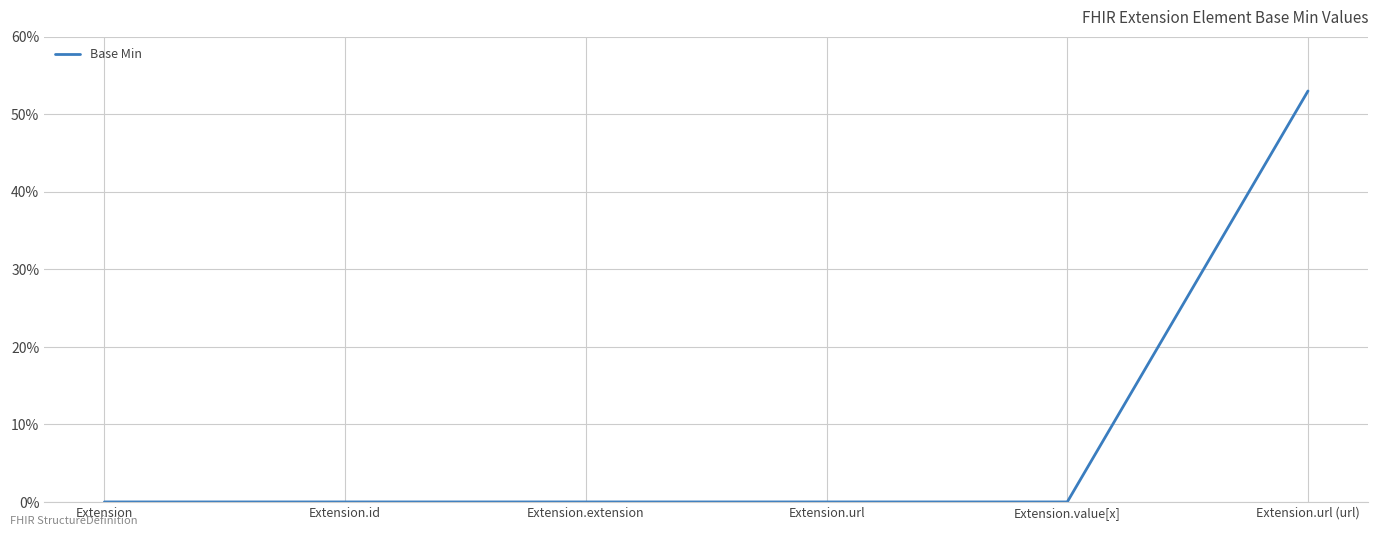

How many lines are shown in the chart?

1